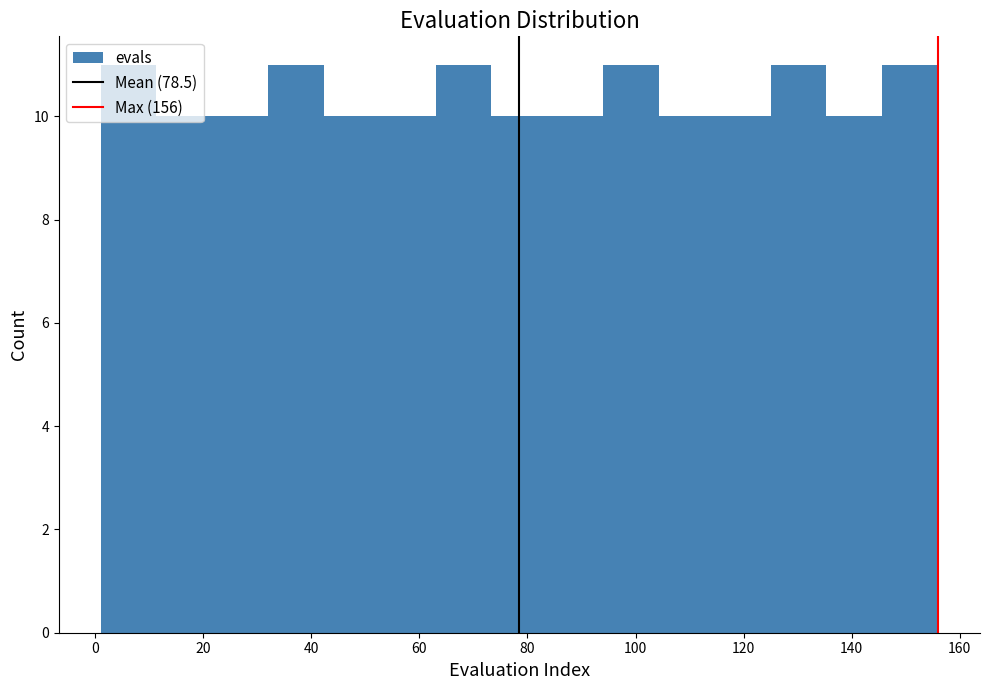

Reading left to right, list every bar in this chart as the range it spans on the x-axis followed by its height. Neither the bar edges nor the heights are printed on the chart, so give them approximately, as read against the axes.

2 to 12: 11
12 to 22: 10
22 to 32: 10
32 to 42: 11
42 to 52: 10
52 to 64: 10
64 to 74: 11
74 to 84: 10
84 to 94: 10
94 to 104: 11
104 to 114: 10
114 to 126: 10
126 to 136: 11
136 to 146: 10
146 to 156: 11